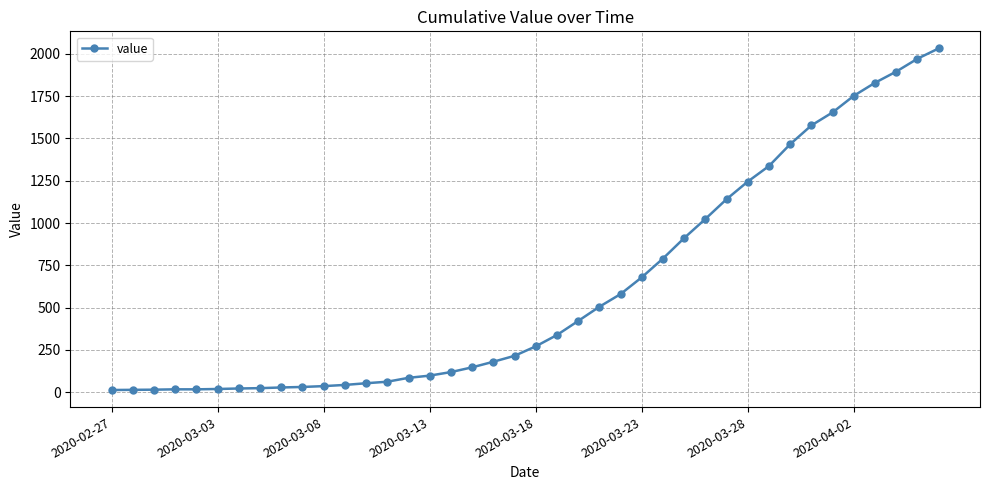

What is the maximum value shown in the chart?

2032